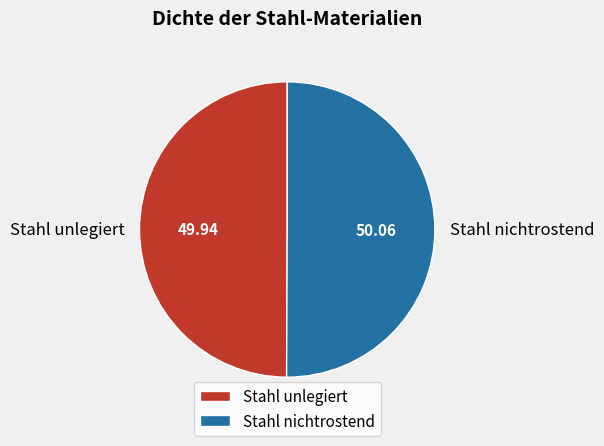

Do Stahl unlegiert and Stahl nichtrostend together represent more than half of the pie?

Yes